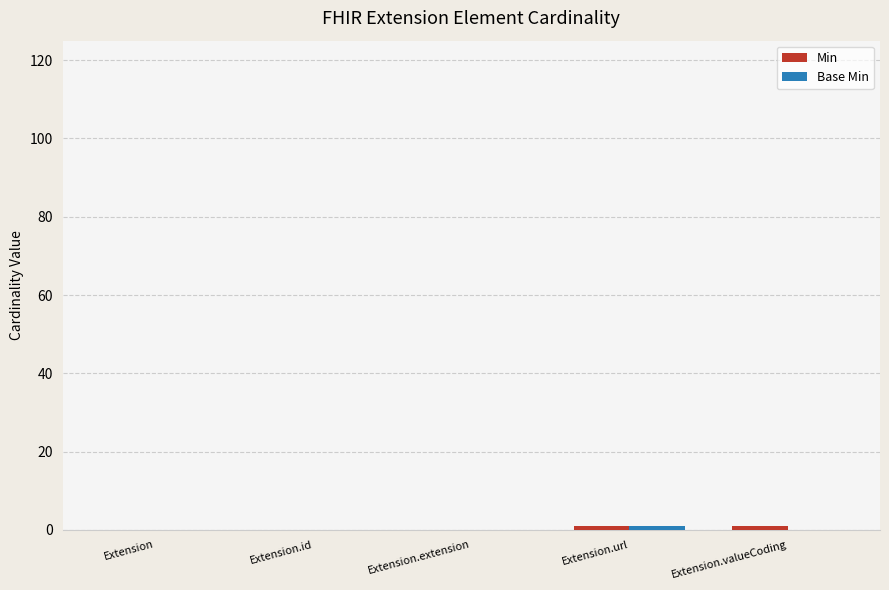

The value of Base Min at Extension.id is 0. True or false?

True